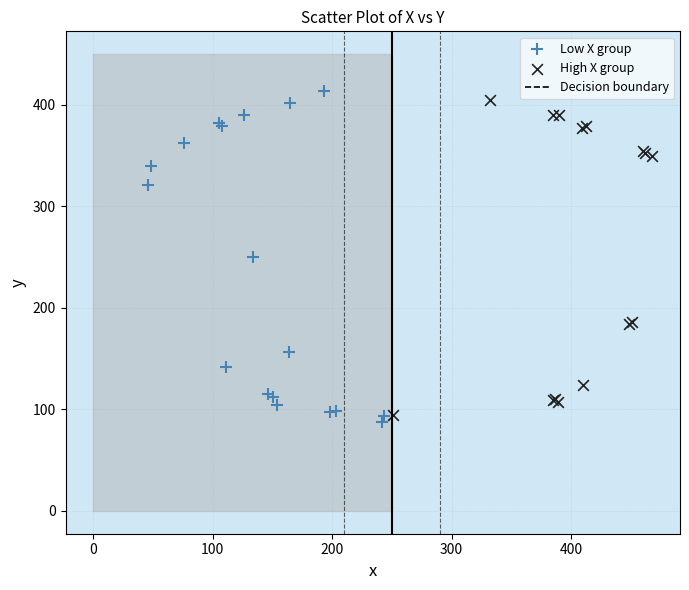

Which series has the widest spread of Y values?

Low X group